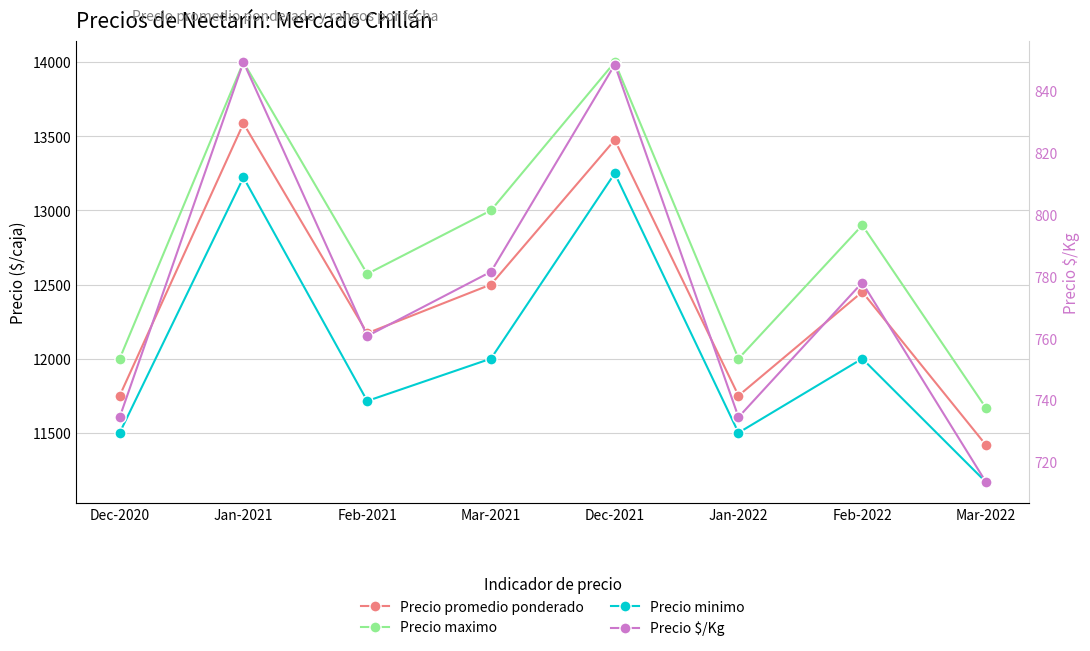

What is the label of the 8th point from the left?

Mar-2022